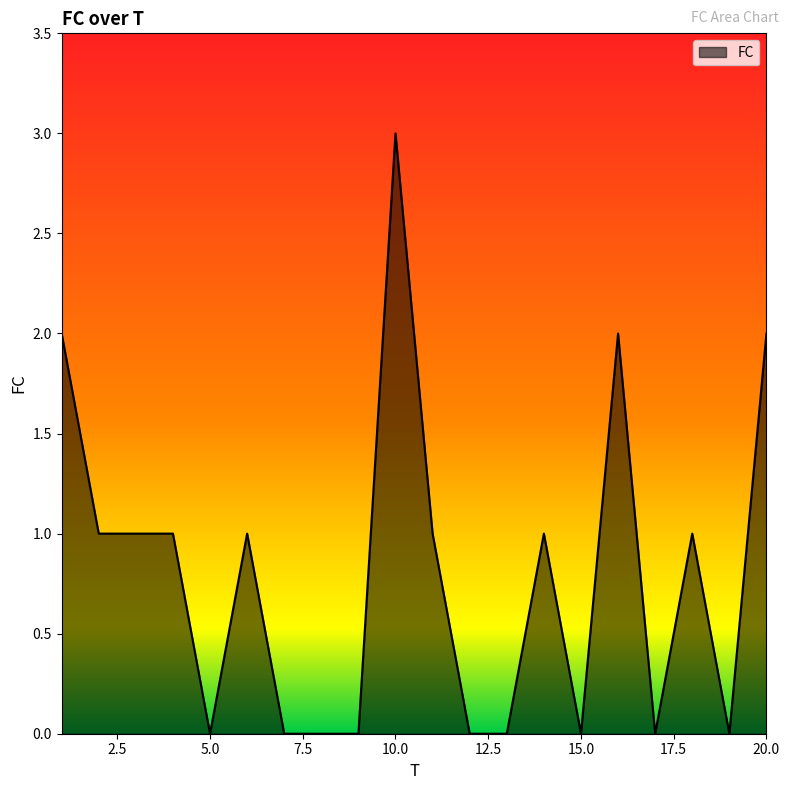

What is the maximum value shown in the chart?

3